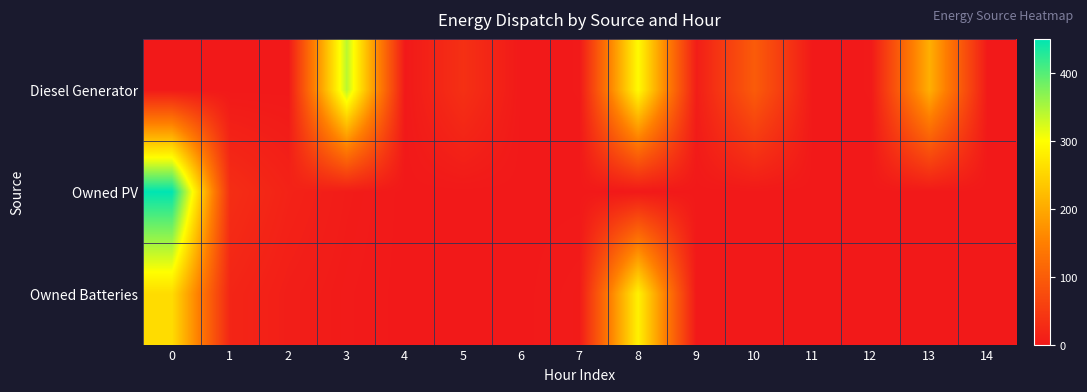

Which series has the largest total across all categories?

Diesel Generator